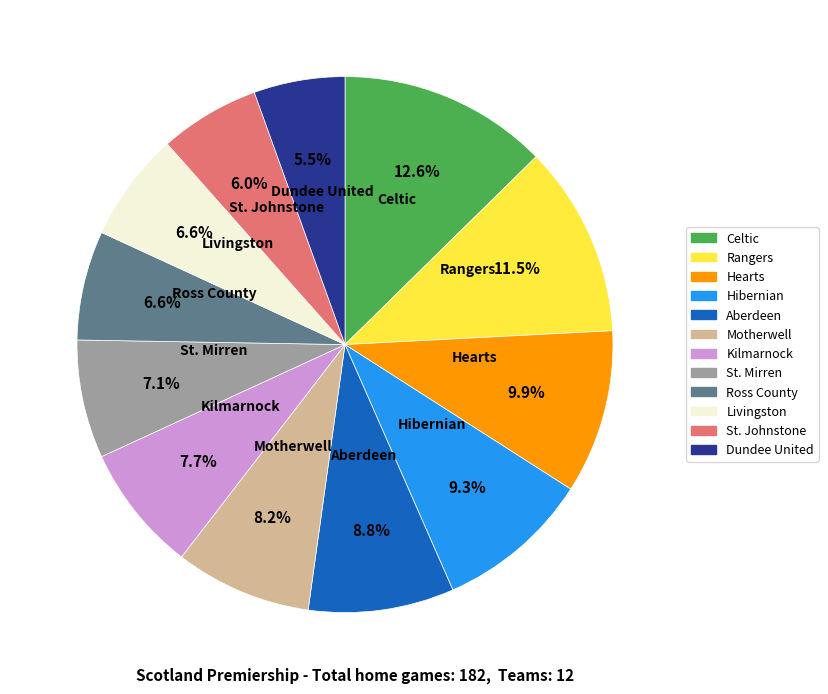

True or false: Livingston accounts for 7% of the total.

True